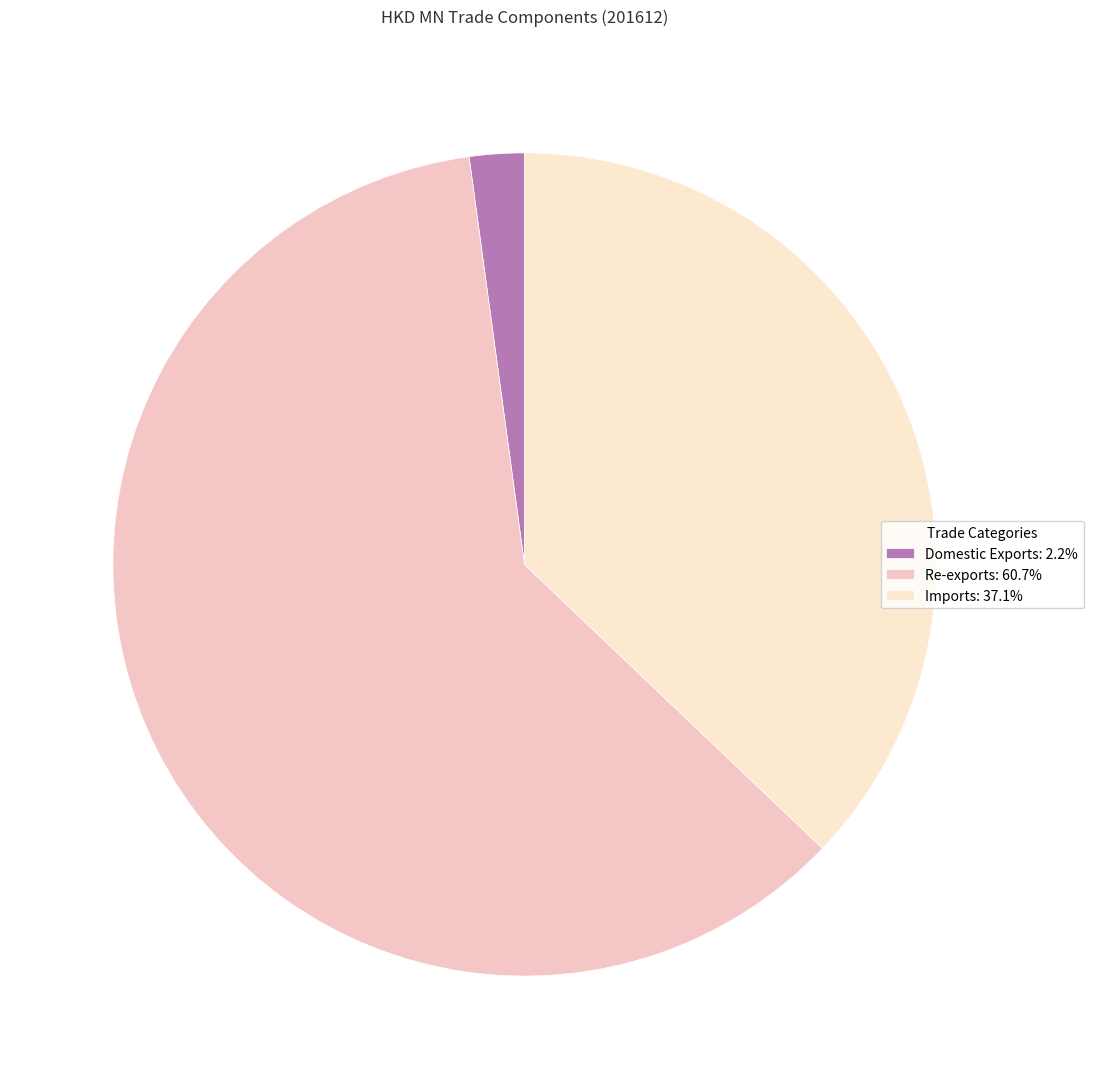

To the nearest percent, what percentage of the pie is Imports?

37%